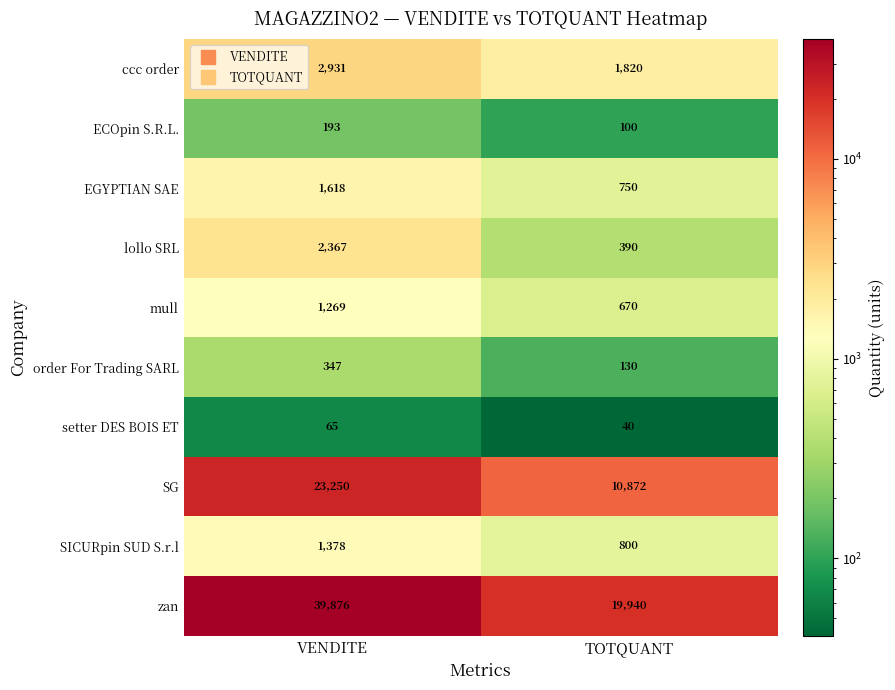

At which label is mull closest to 969?

TOTQUANT